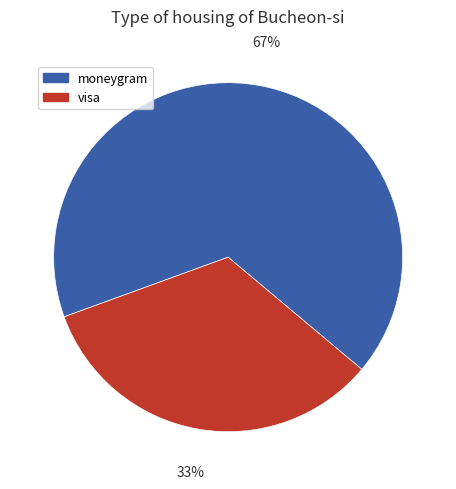

Rank the categories by value from highest to lowest.

moneygram, visa